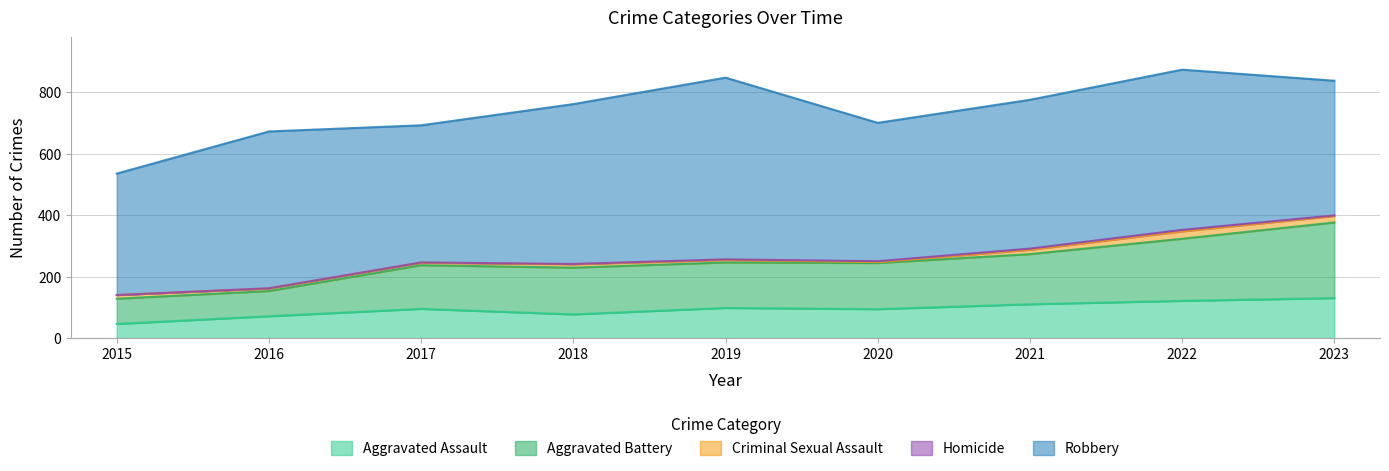

What is the difference between the maximum and minimum values in the Robbery series?

196